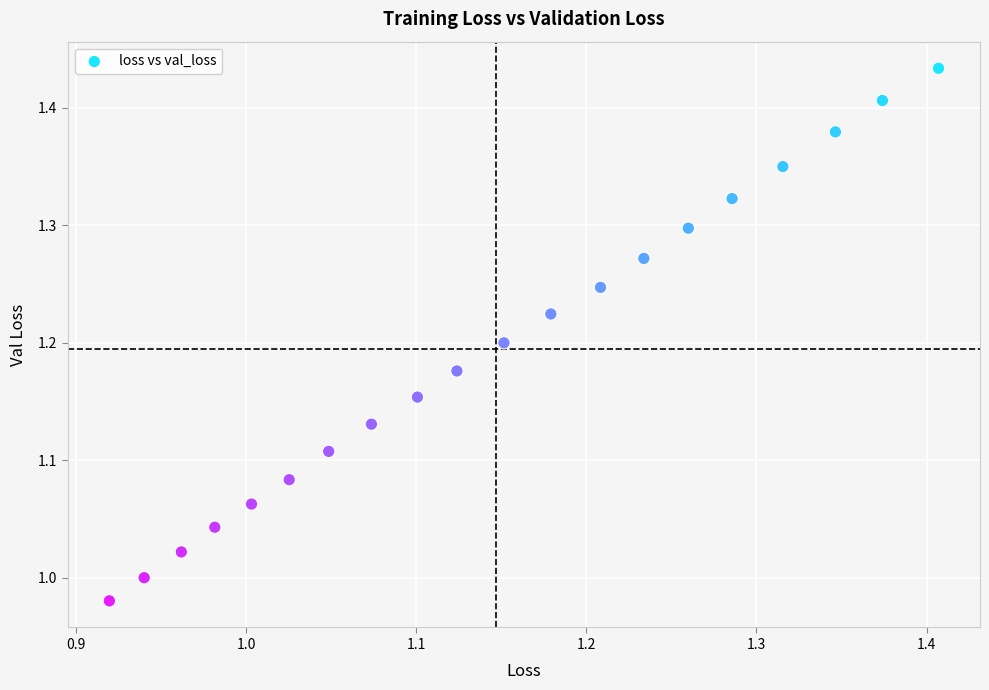

What is the range of X values (max minus min)?

0.5